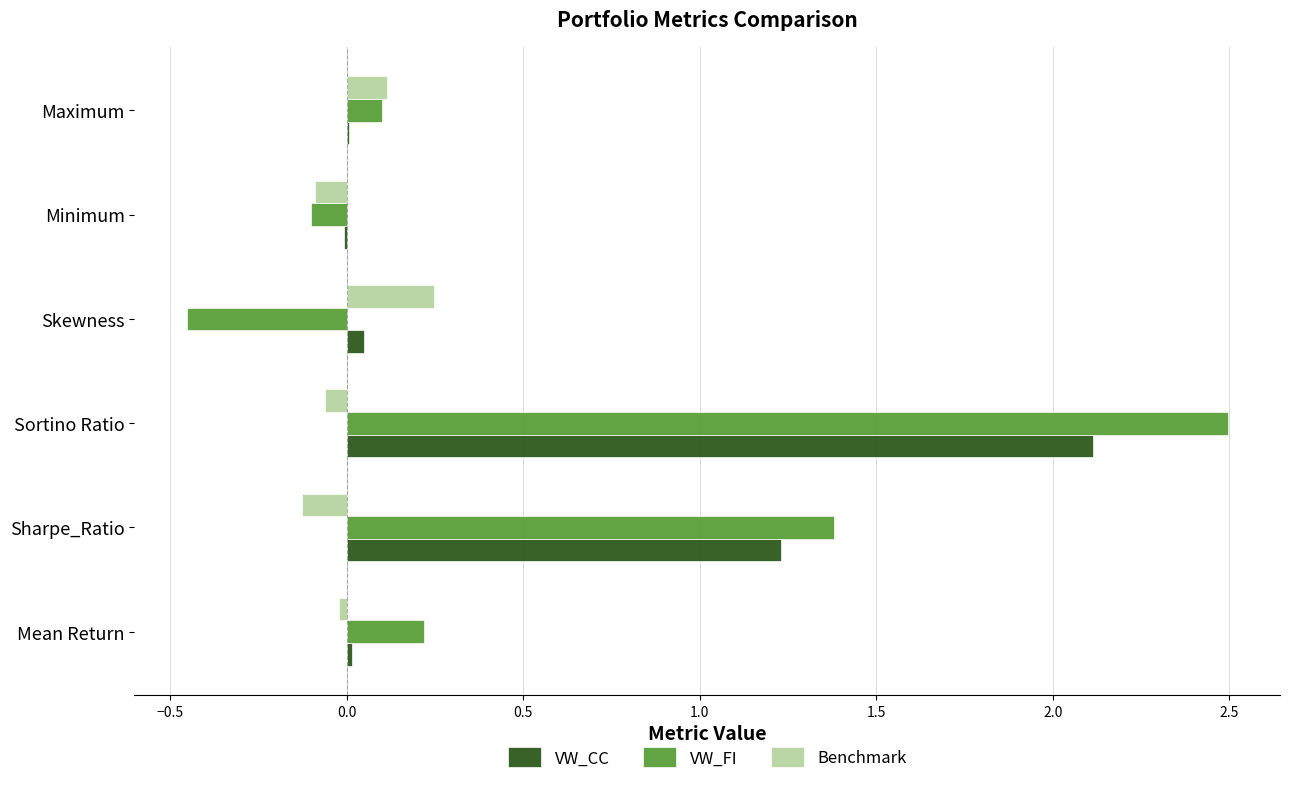

What is the sum of all VW_FI values?

3.6